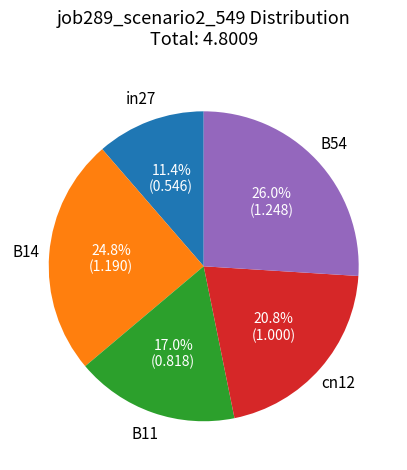

Is there any slice that represents more than half of the pie?

No